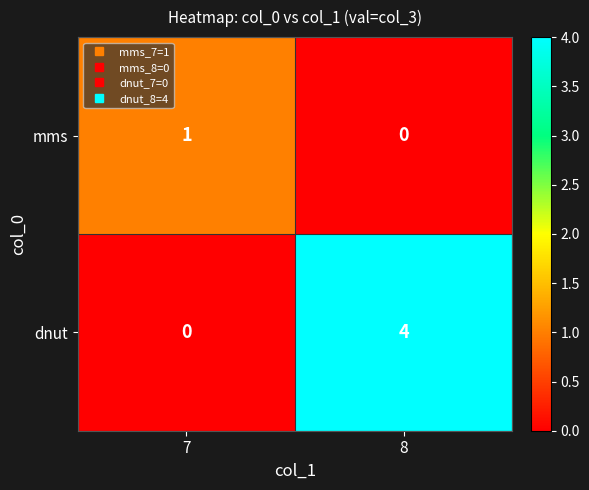

What is the difference between the highest and lowest values at 8?

4